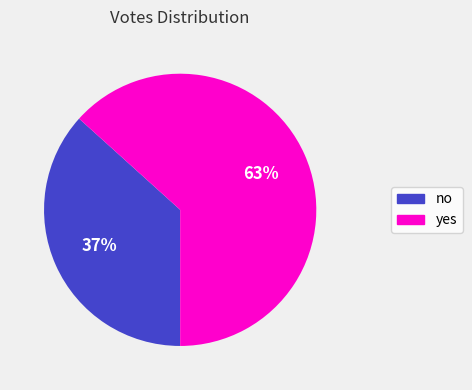

To the nearest percent, what is the average slice percentage?

50%